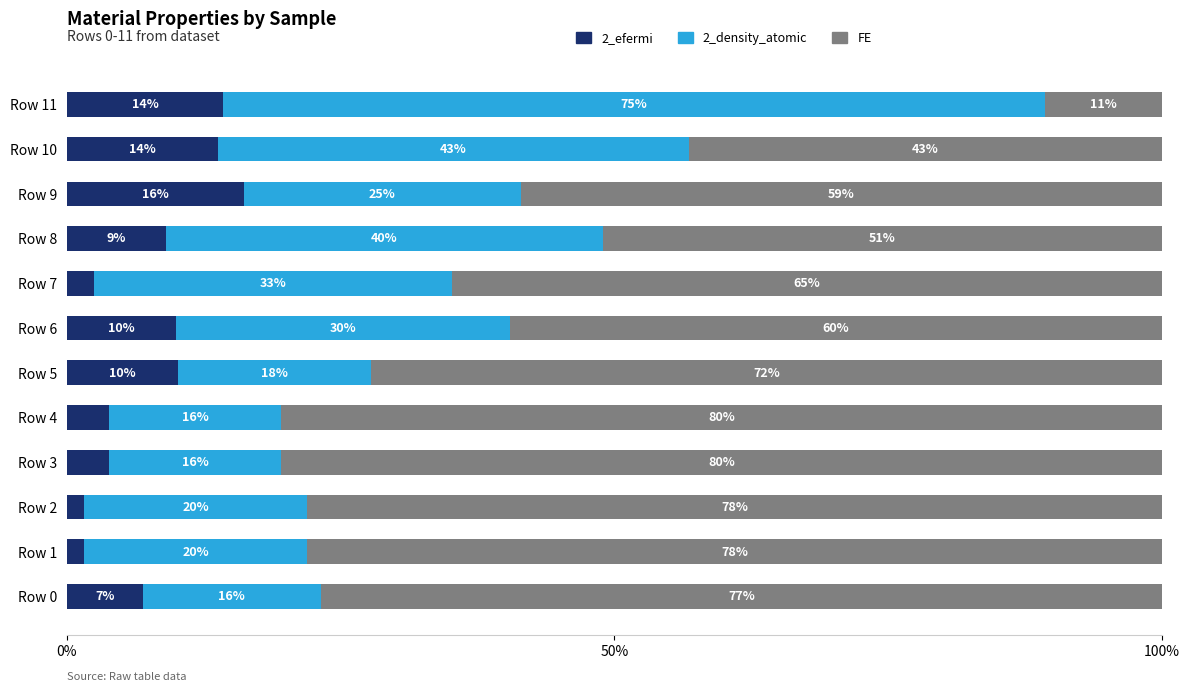

What are all the series names shown in the legend?

2_efermi, 2_density_atomic, FE